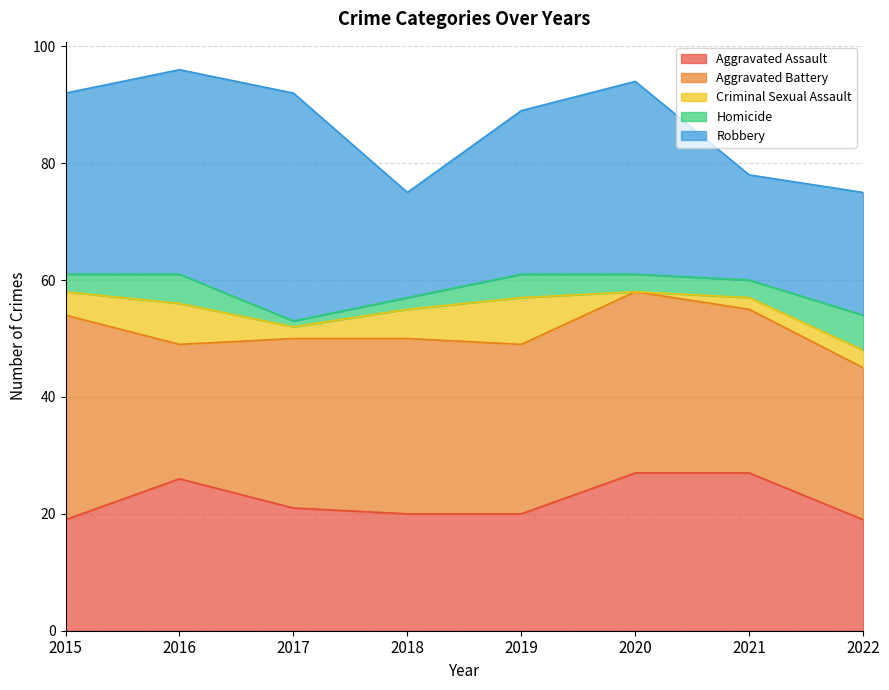

What is the minimum value for Aggravated Assault?

19